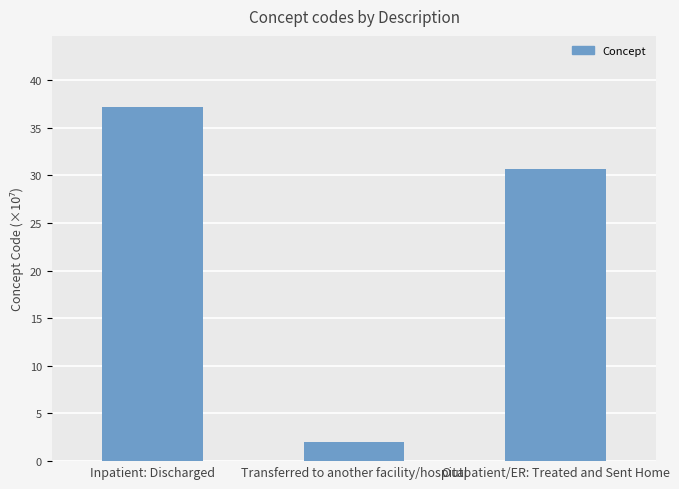

List the labels in order of value, smallest first.

Transferred to another facility/hospital, Outpatient/ER: Treated and Sent Home, Inpatient: Discharged